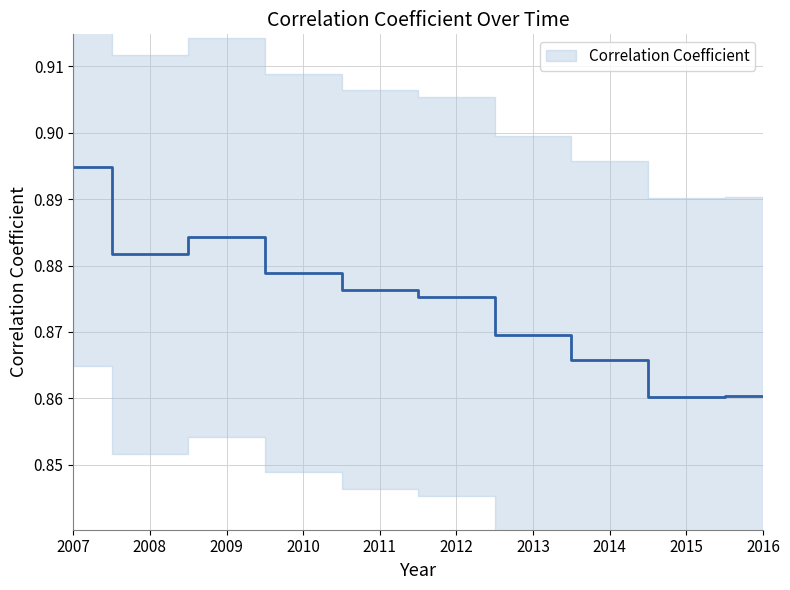

At which category does the chart reach its minimum across all series?

2015